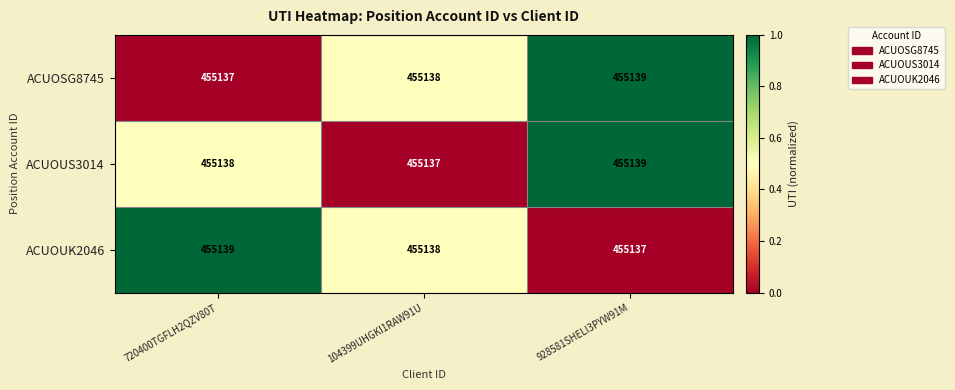

How many series are shown in this chart?

3